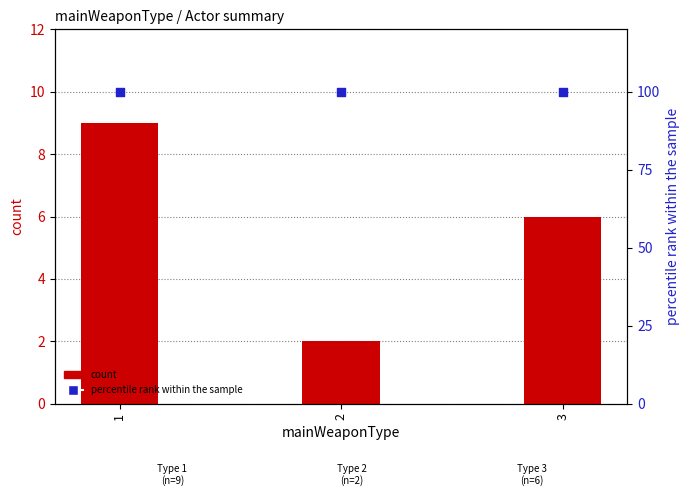

At how many categories does at least one series exceed 45?

3